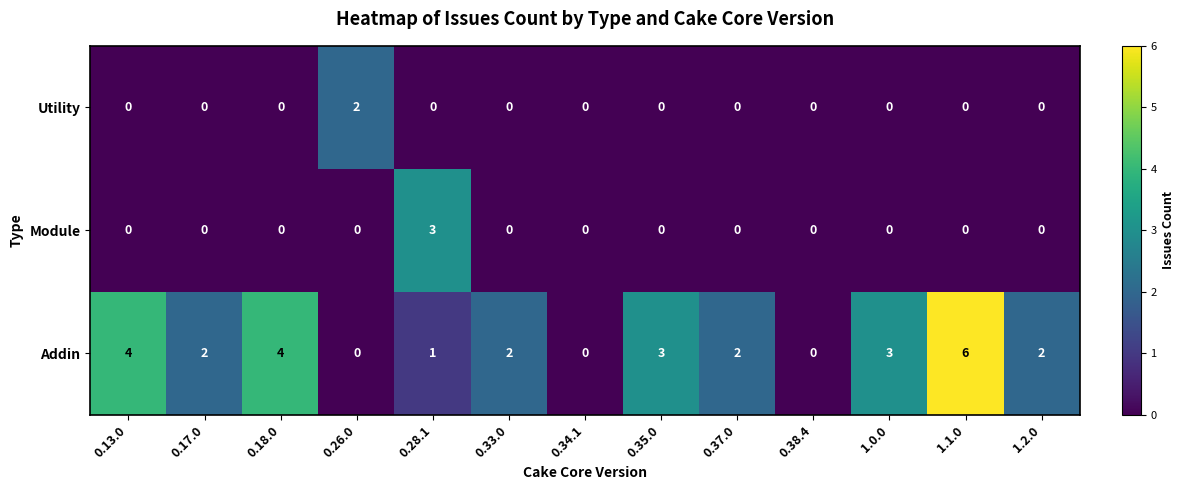

List the series in order of their peak value, highest first.

Addin, Module, Utility